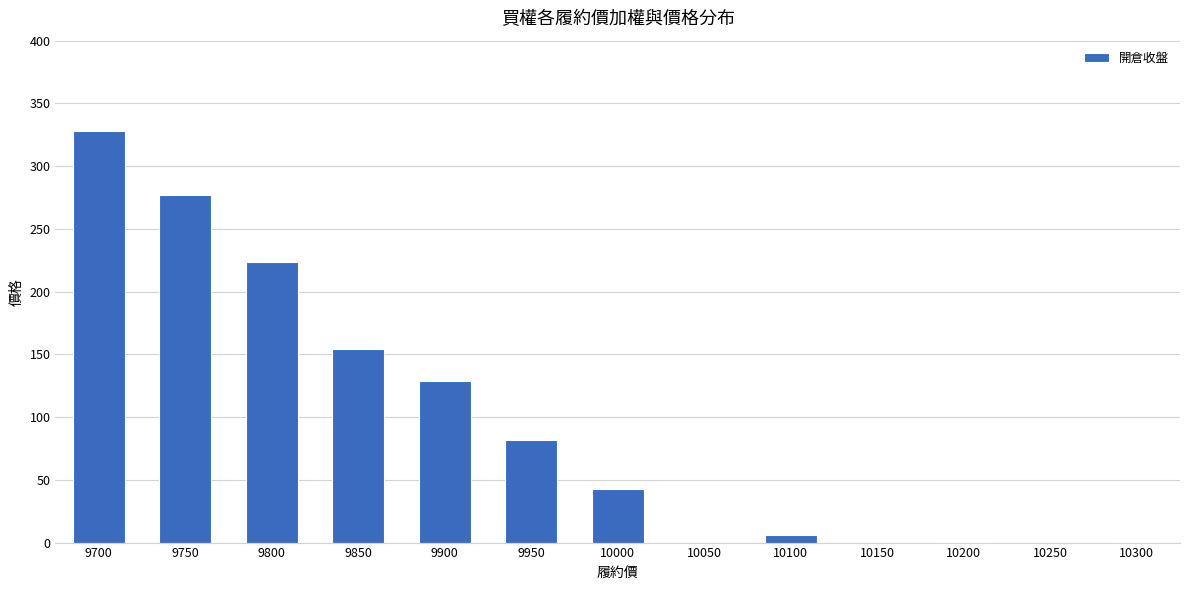

Does the chart contain stacked bars?

No